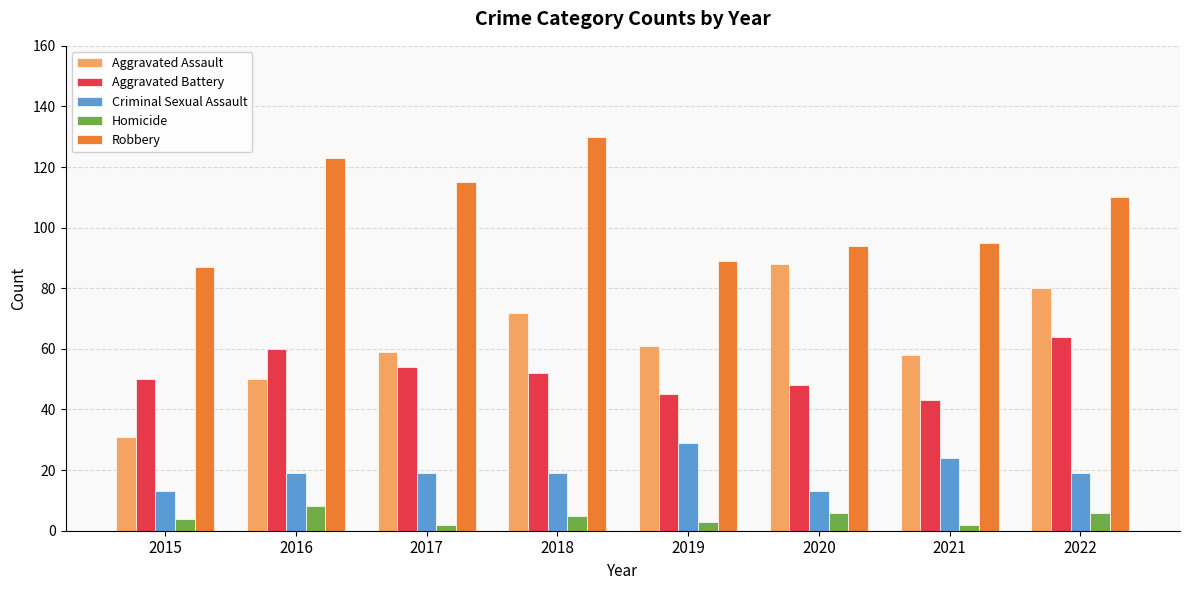

What is the difference between the maximum and minimum values in the Homicide series?

6